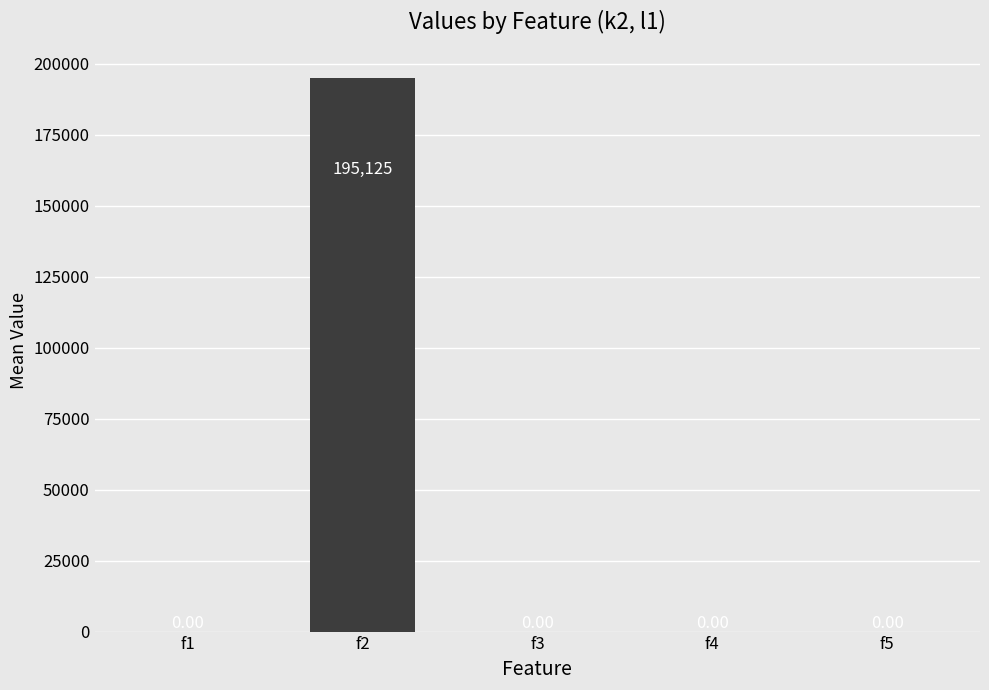

What is the difference between the values at f2 and f1?

195124.7